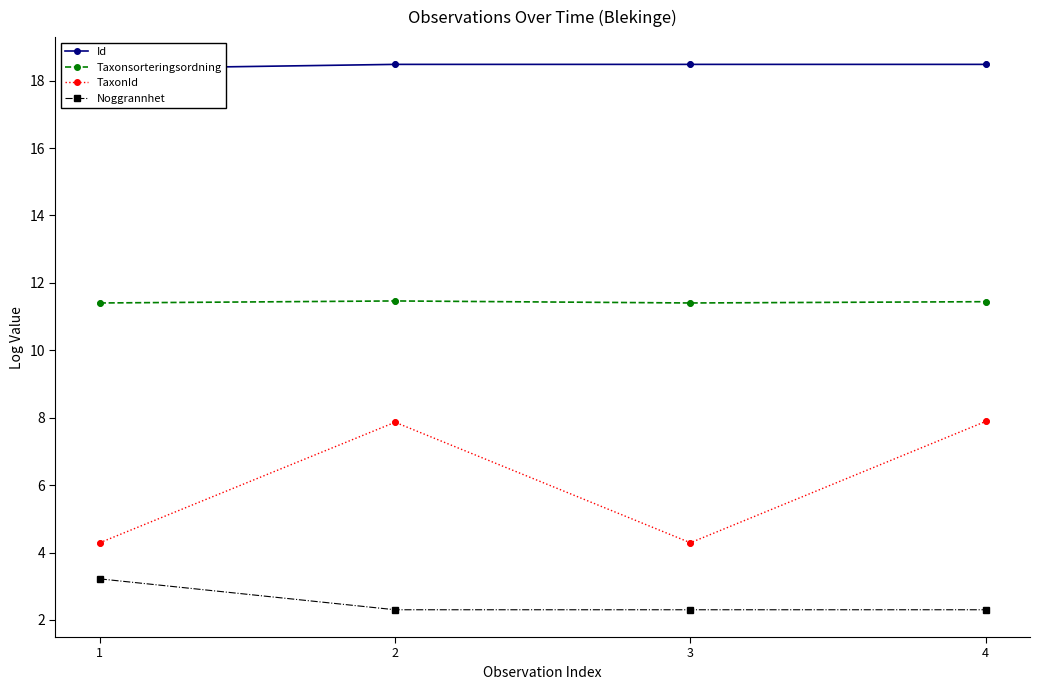

Which series has the largest total across all categories?

Id